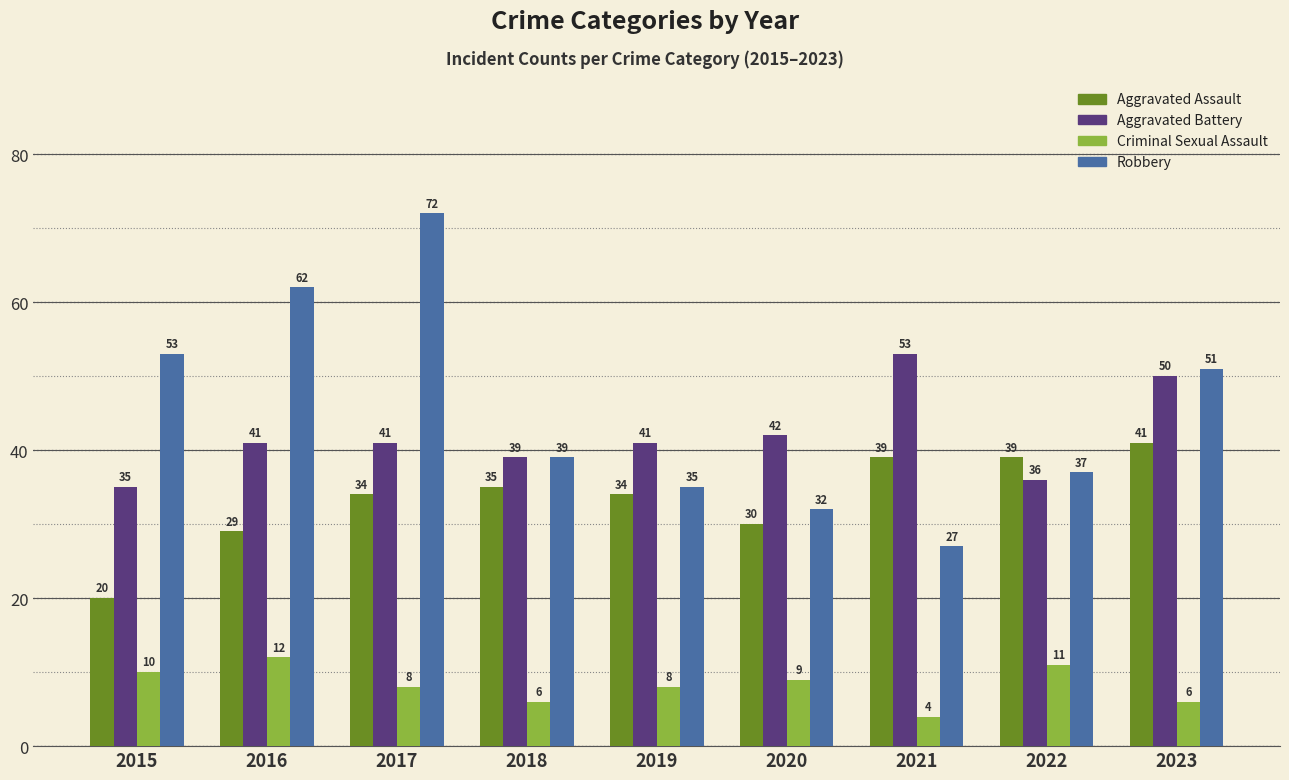

Count the number of categories in the chart.

9